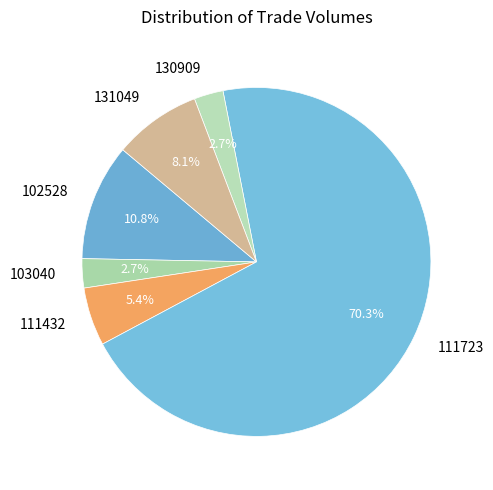

Which slice is the largest?

111723